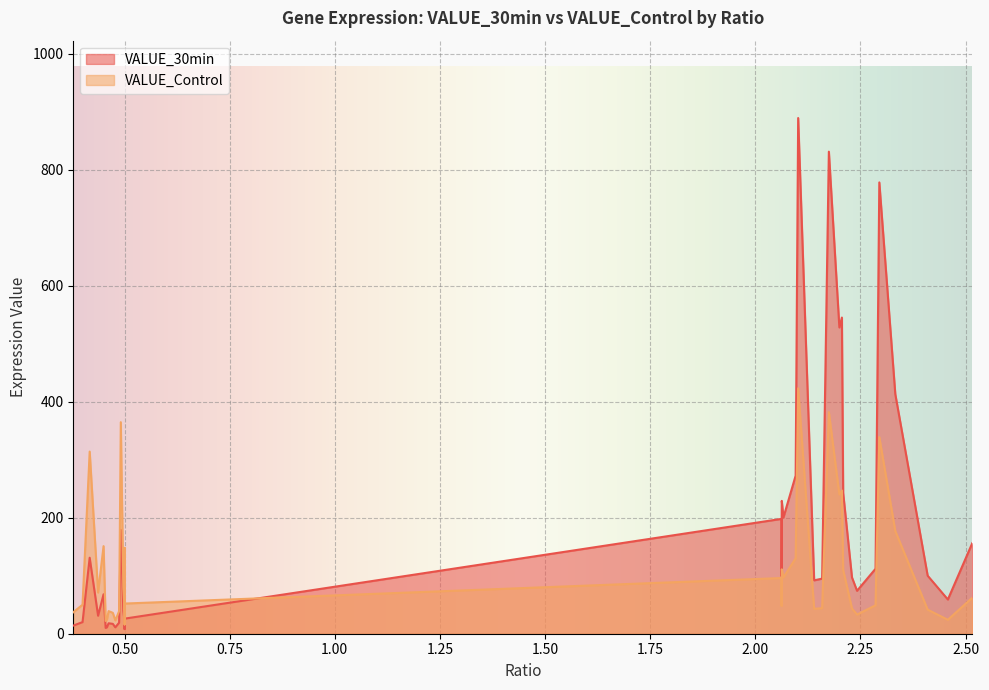

In VALUE_Control, how many points are lower than both neighbors (excluding endpoints)?

11